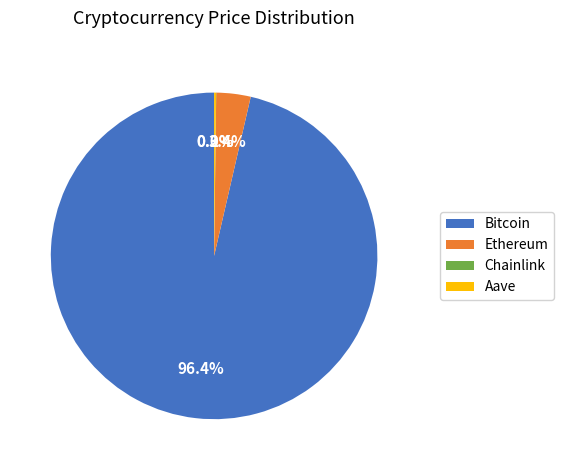

What is the largest slice in the pie chart?

Bitcoin